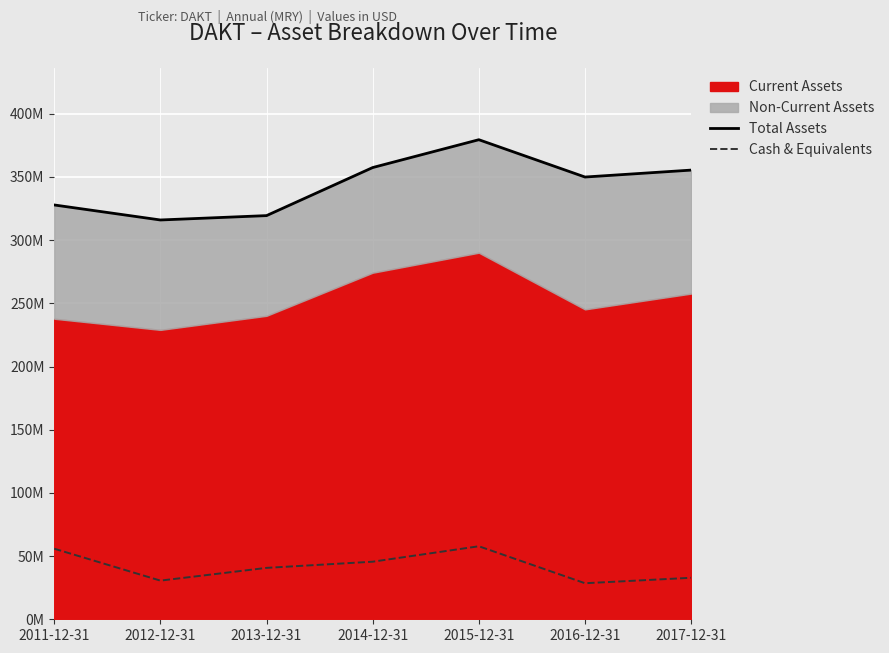

Reading left to right, transcribe all the data shown in this chart.

Total Assets: 327847000	315967000	319418000	357451000	379479000	349948000	355433000
Cash & Equivalents: 55854000	30592000	40676000	45568000	57780000	28526000	32839000